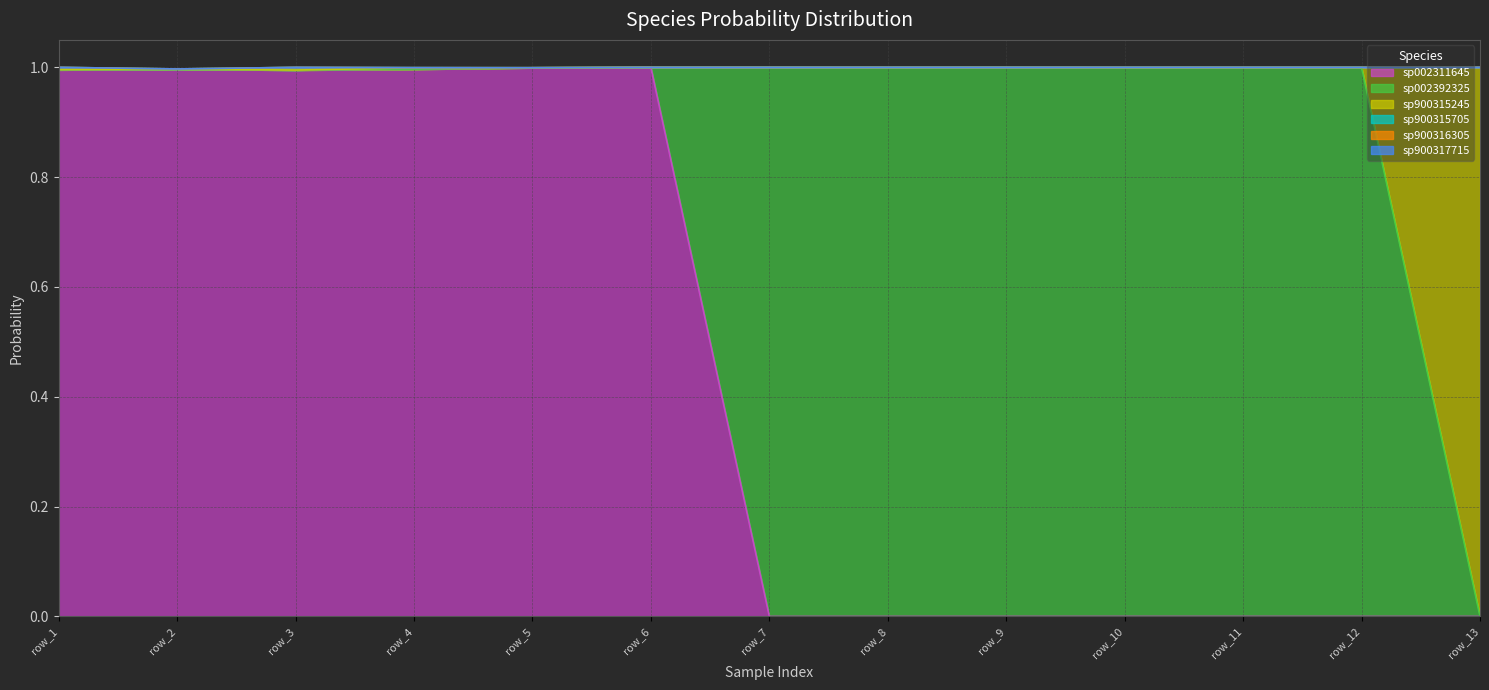

What is the total value across all series at row_2?

1.0